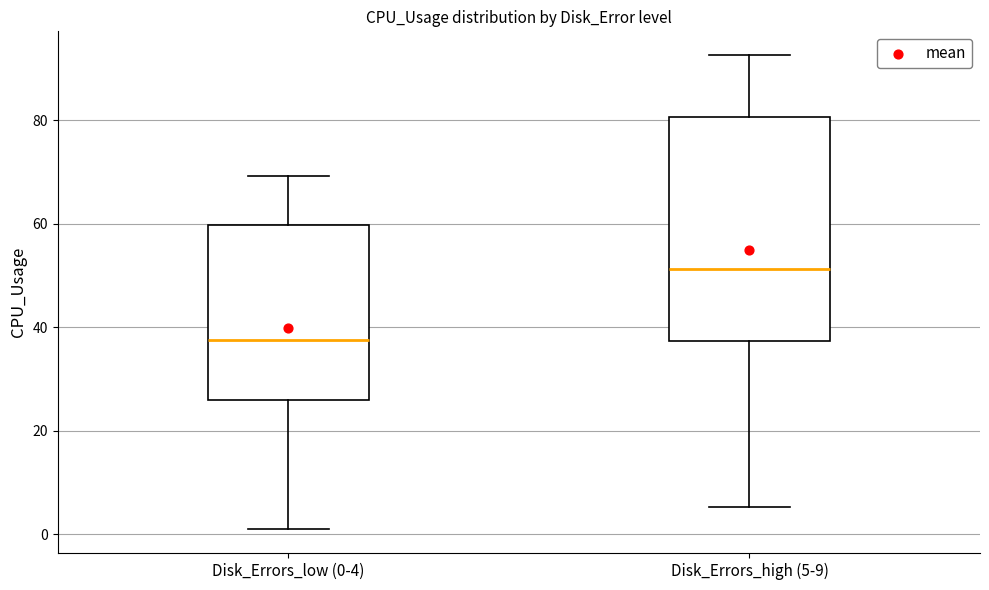

Reading left to right, read every box against the y-axis: the position of its median line, the range the box covers, and the ends of its whiskers. The values are not printed on the chart, so give them approximately, as read against the axis.

Disk_Errors_low (0-4): median 38, box 26 to 60, whiskers 0 to 70
Disk_Errors_high (5-9): median 52, box 38 to 80, whiskers 6 to 92